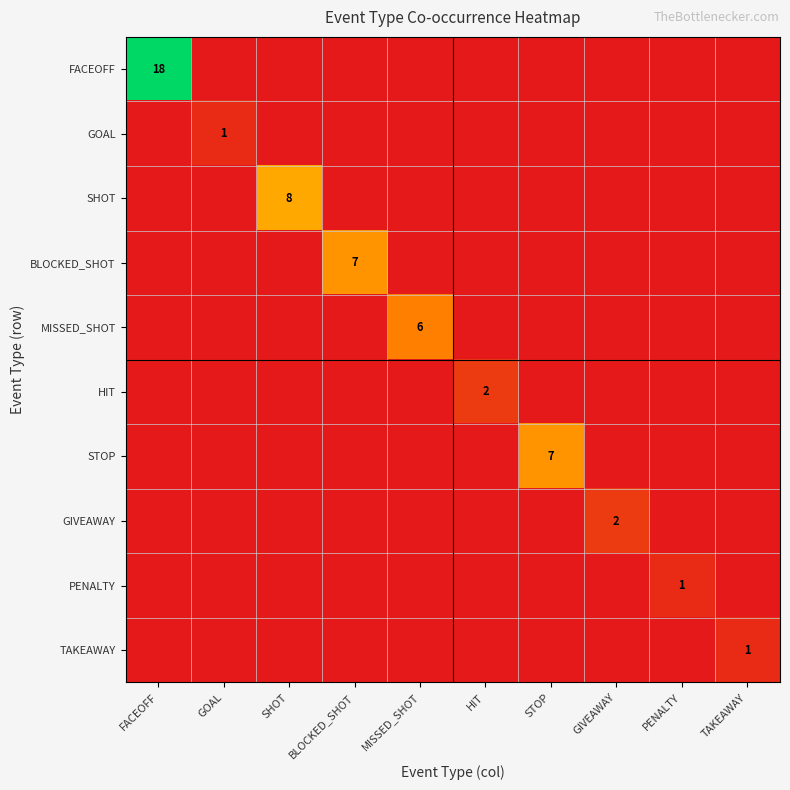

What is the difference between the highest and lowest values at FACEOFF?

18